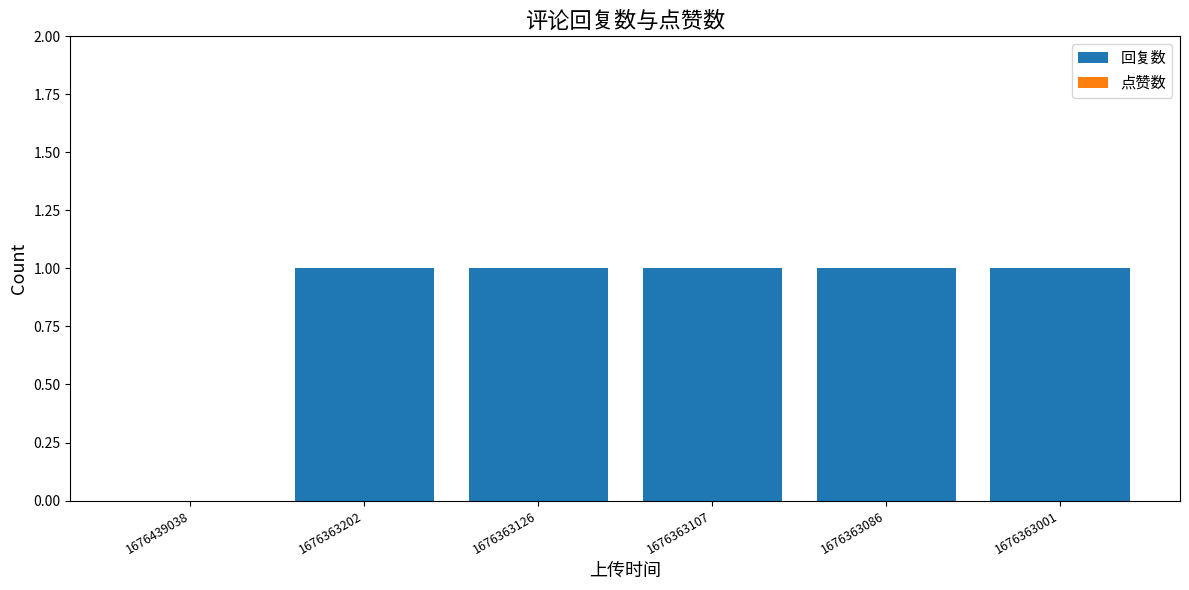

The value at 1676363126 is 0. True or false?

False